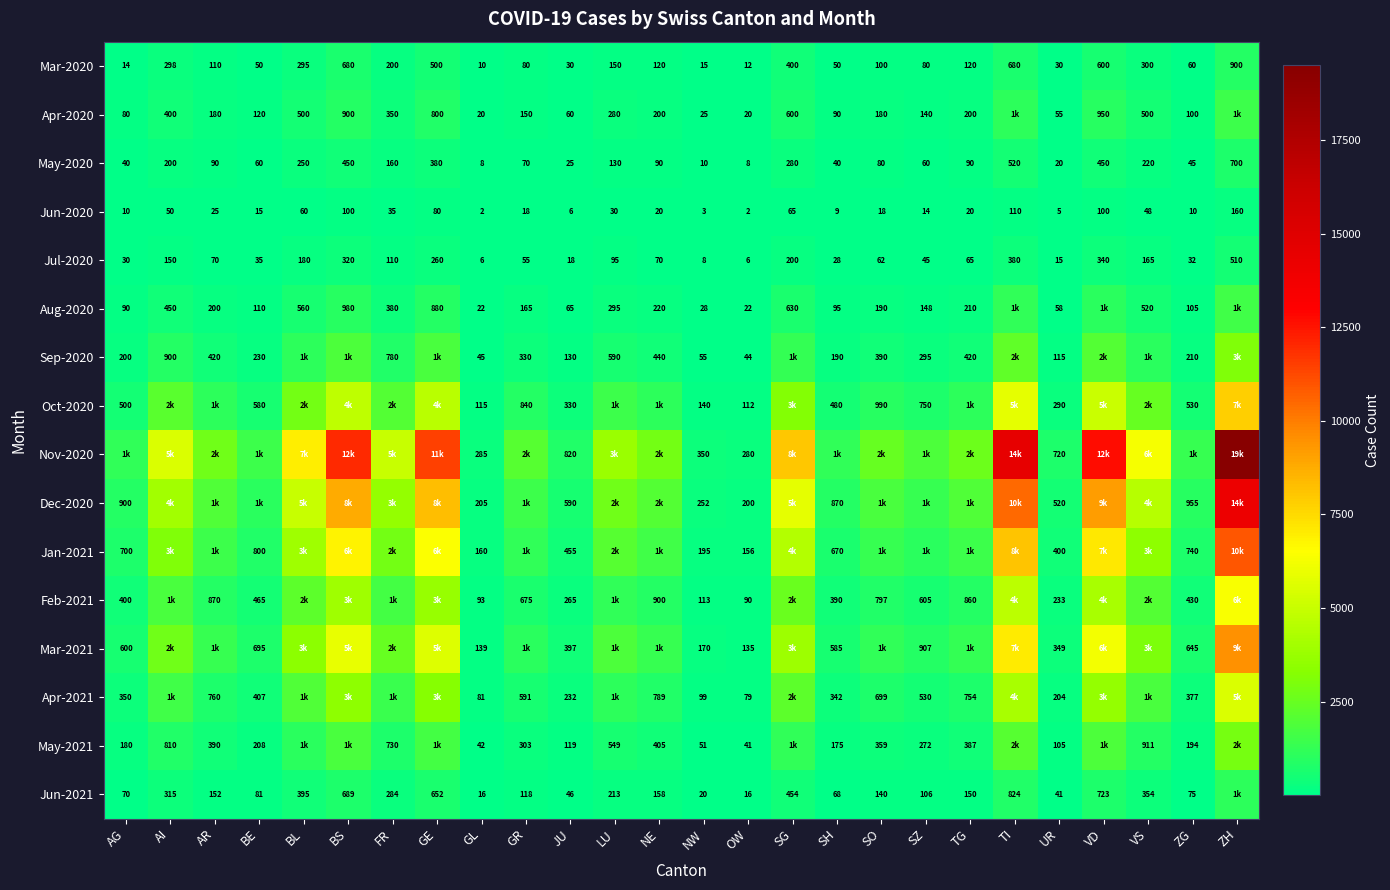

The Jan-2021 series shows 670 at SH. True or false?

True